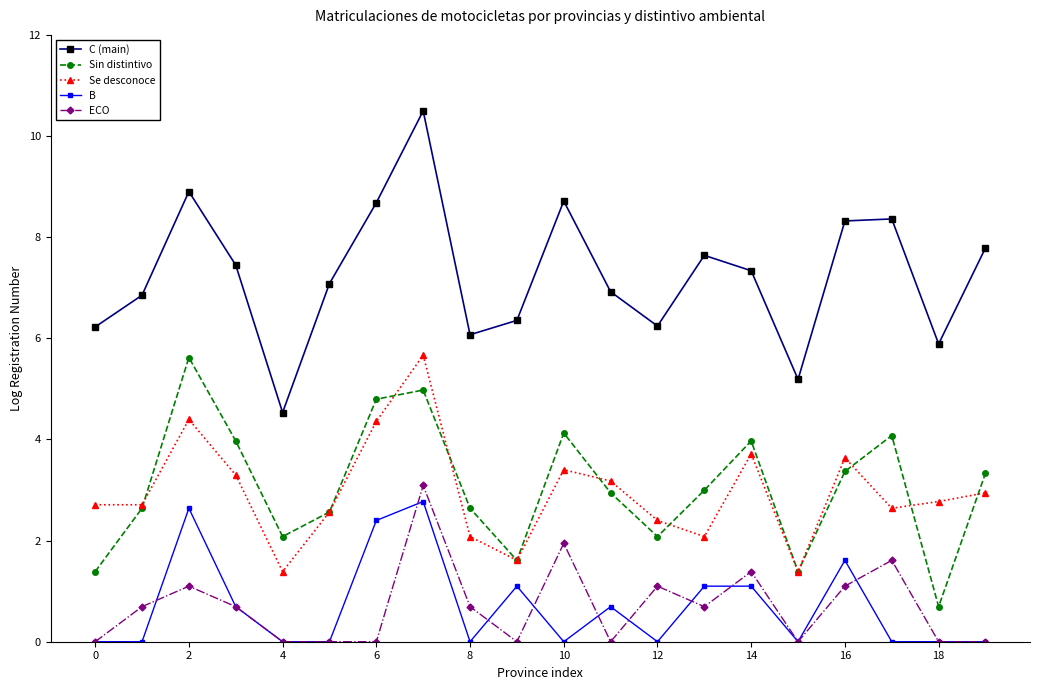

What is the value of the Se desconoce point at the 20th from the left?

2.9